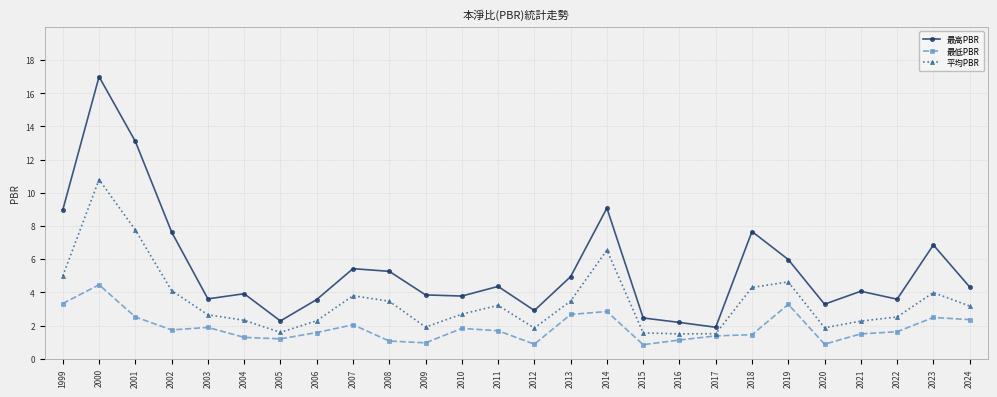

What is the maximum value shown in the chart?

17.0